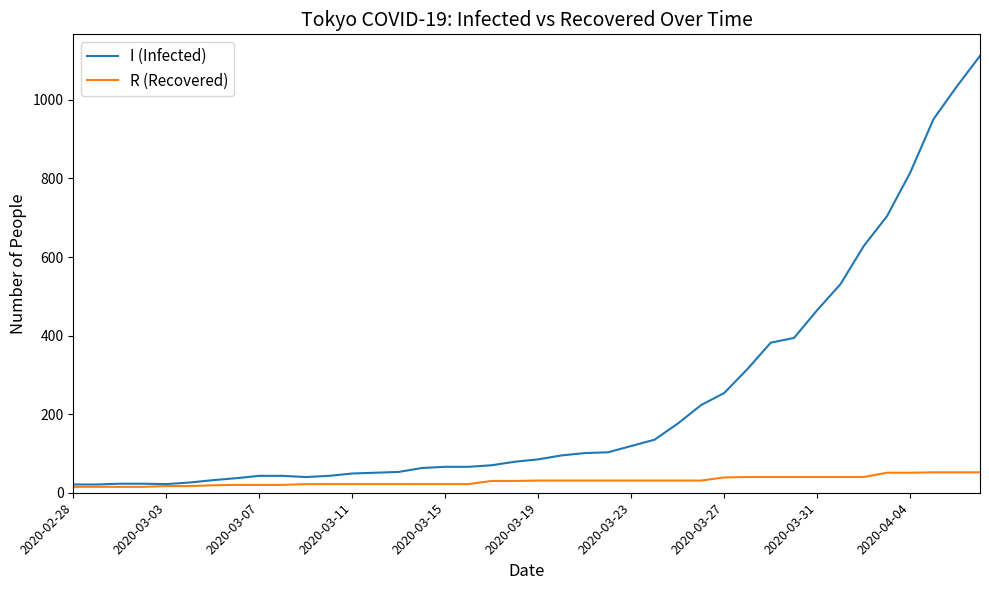

What is the maximum value for R (Recovered)?

52